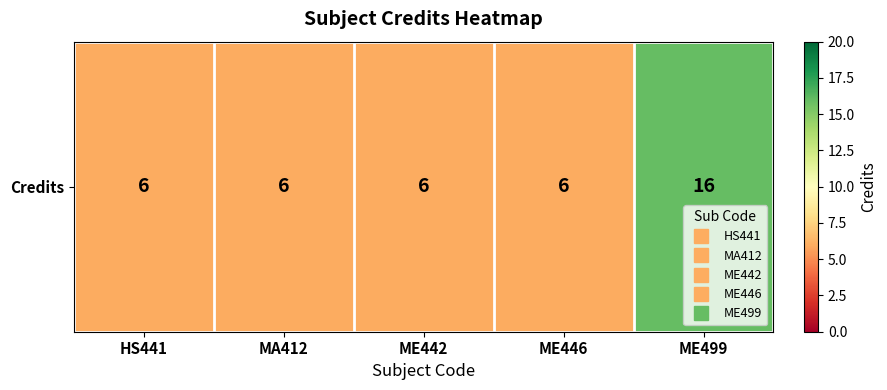

What value does the data have at ME442, to the nearest 10?

10